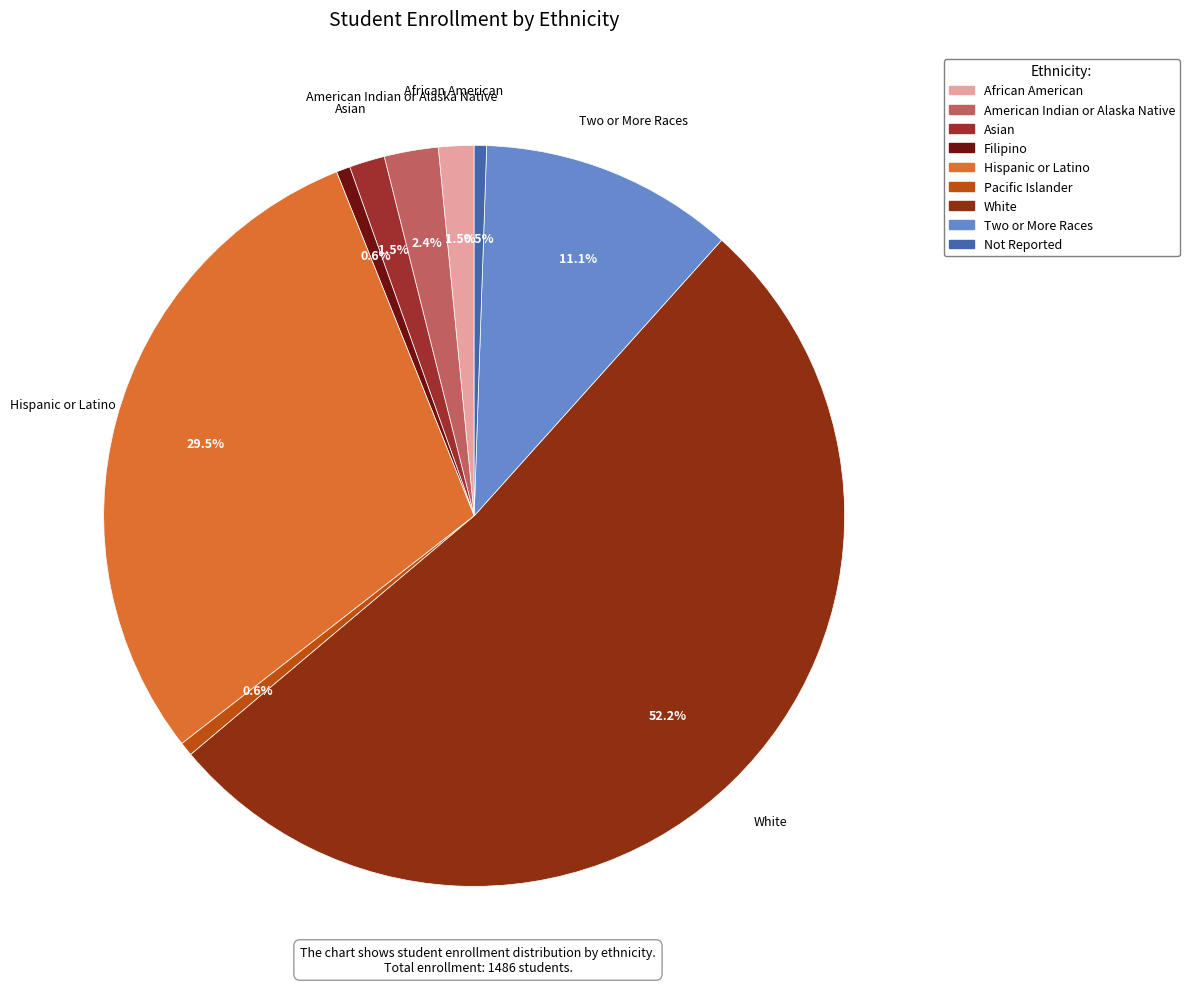

Do American Indian or Alaska Native and Hispanic or Latino together represent more than half of the pie?

No